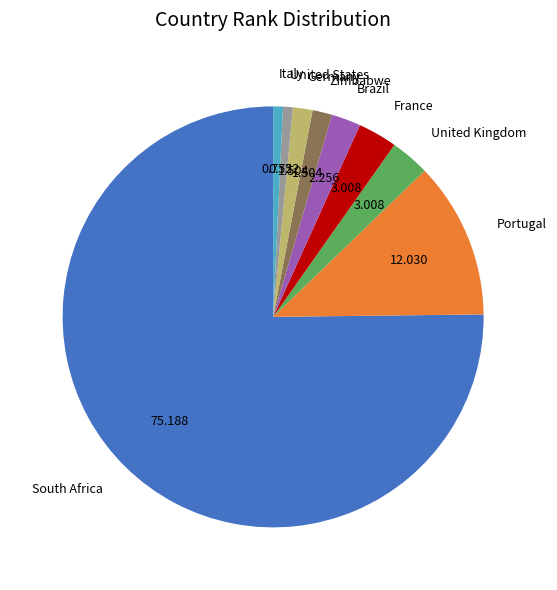

Do Zimbabwe and Portugal together represent more than half of the pie?

No